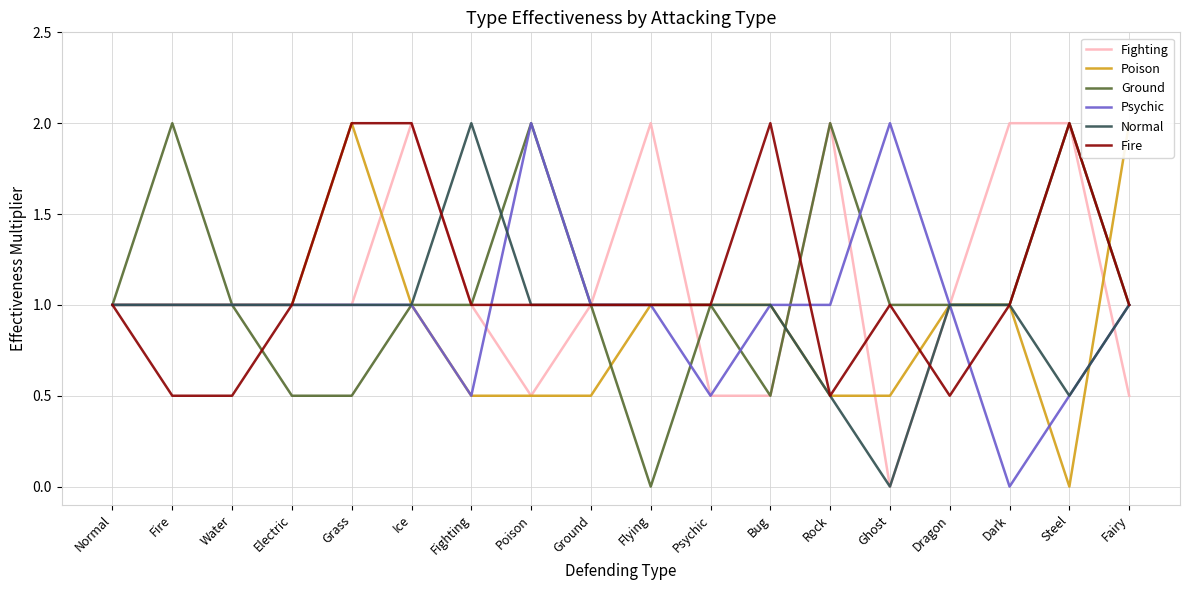

How many data points in Normal are above 1?

1